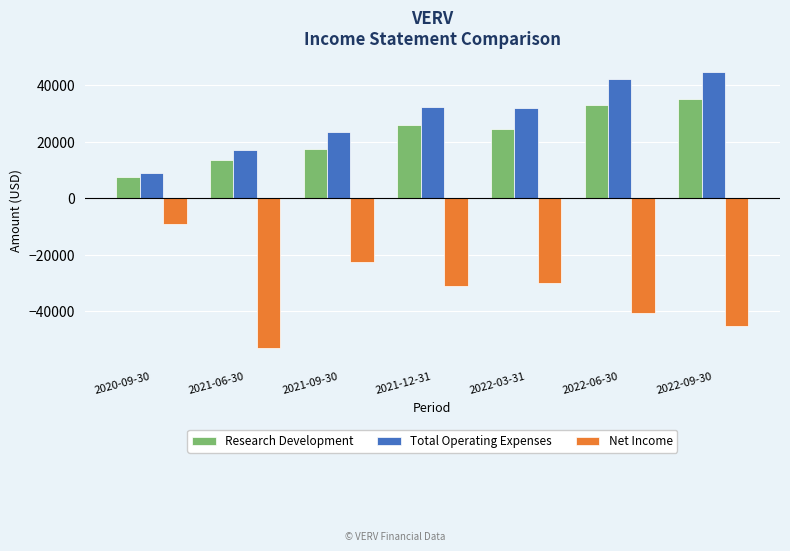

What is the value of the Net Income bar at the 7th from the left?

-45200